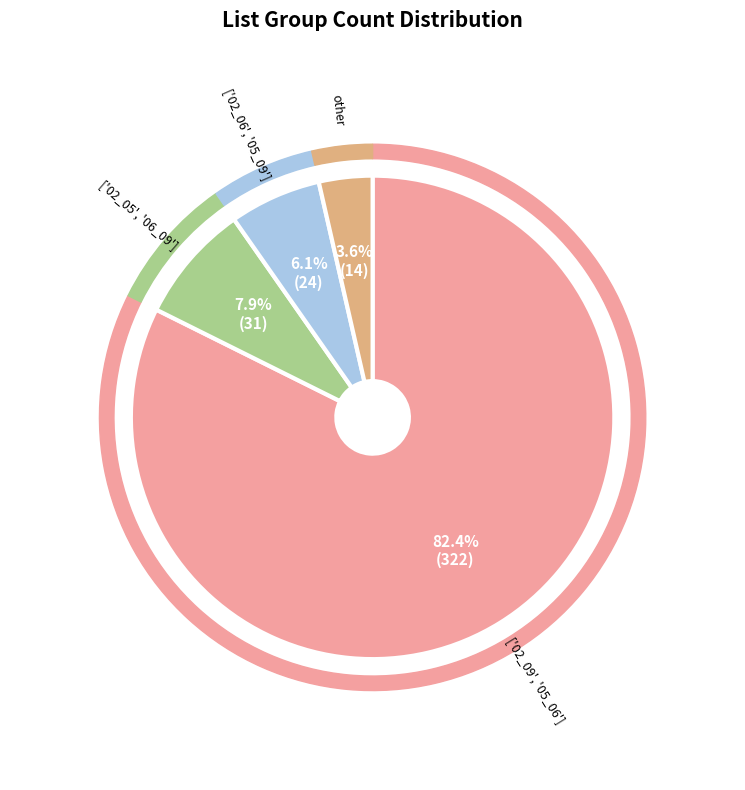

To the nearest percent, what percentage of the pie is ['02_05', '06_09']?

8%